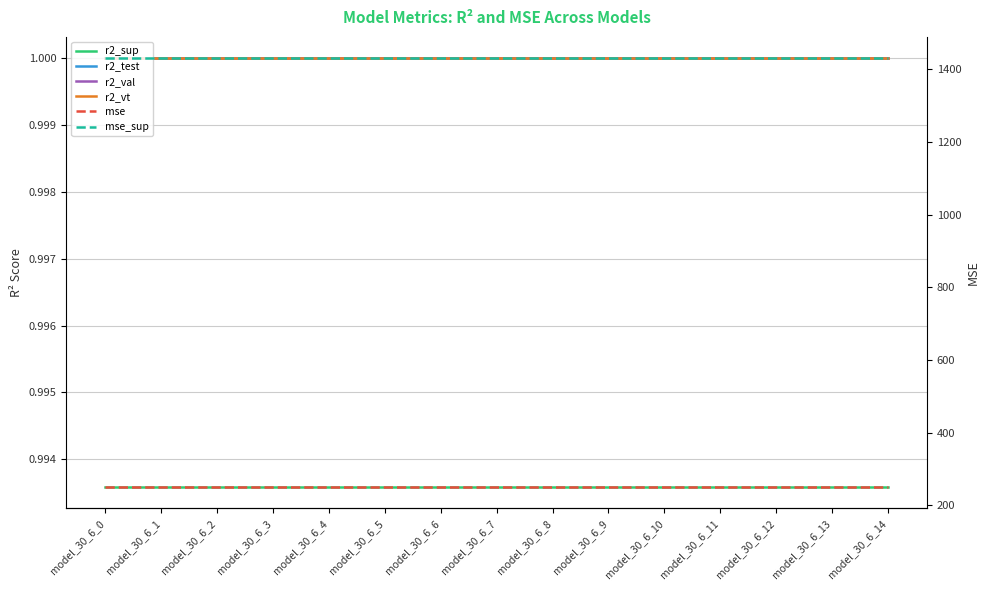

What is the value of the r2_vt point at the 7th from the left?

1.0